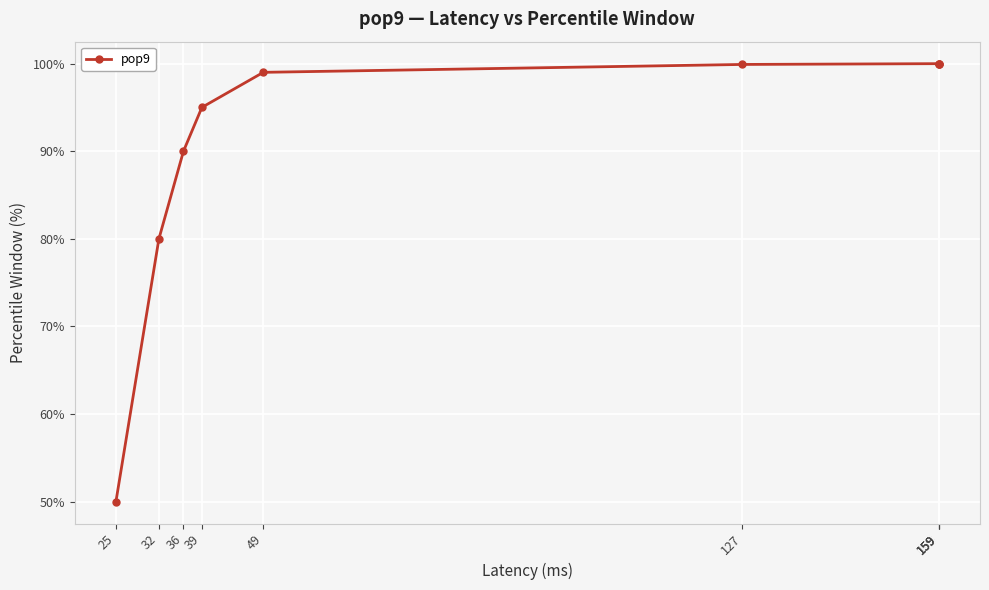

What is the value of the 7th point from the left?

100.0